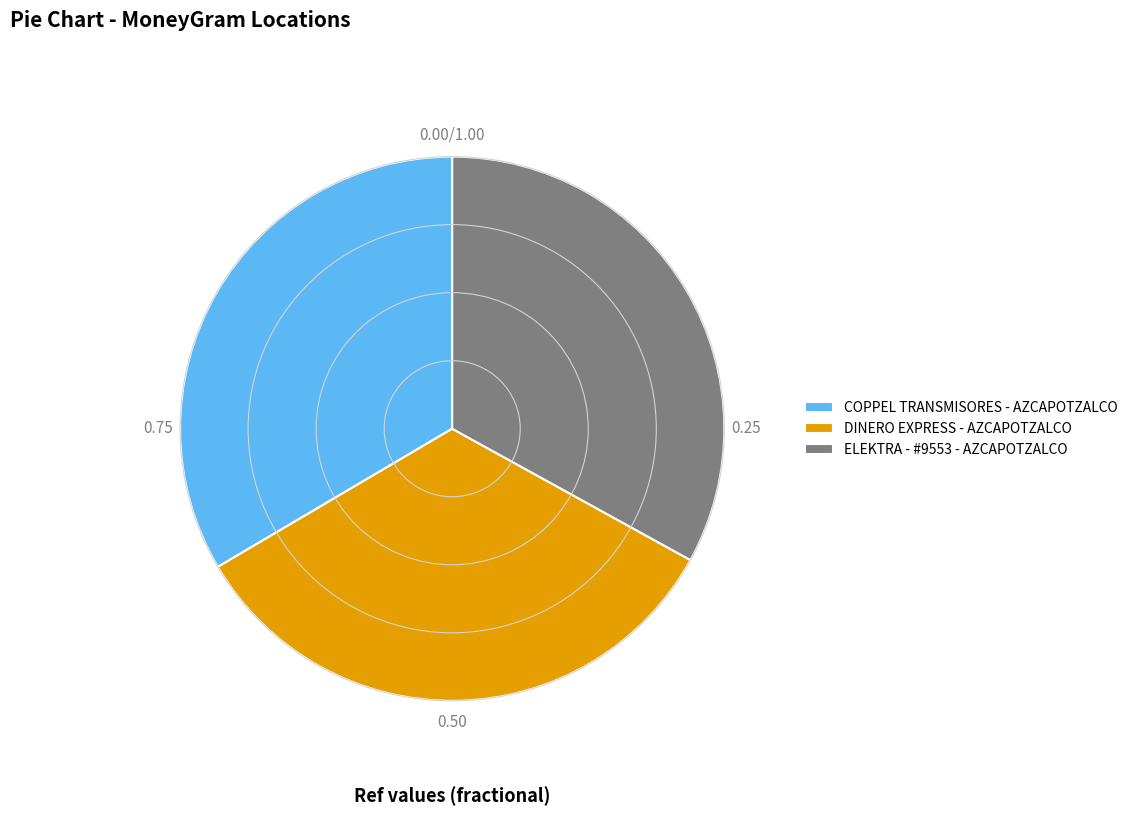

What is the ratio of the value at DINERO EXPRESS - AZCAPOTZALCO to the value at ELEKTRA - #9553 - AZCAPOTZALCO?

1.0